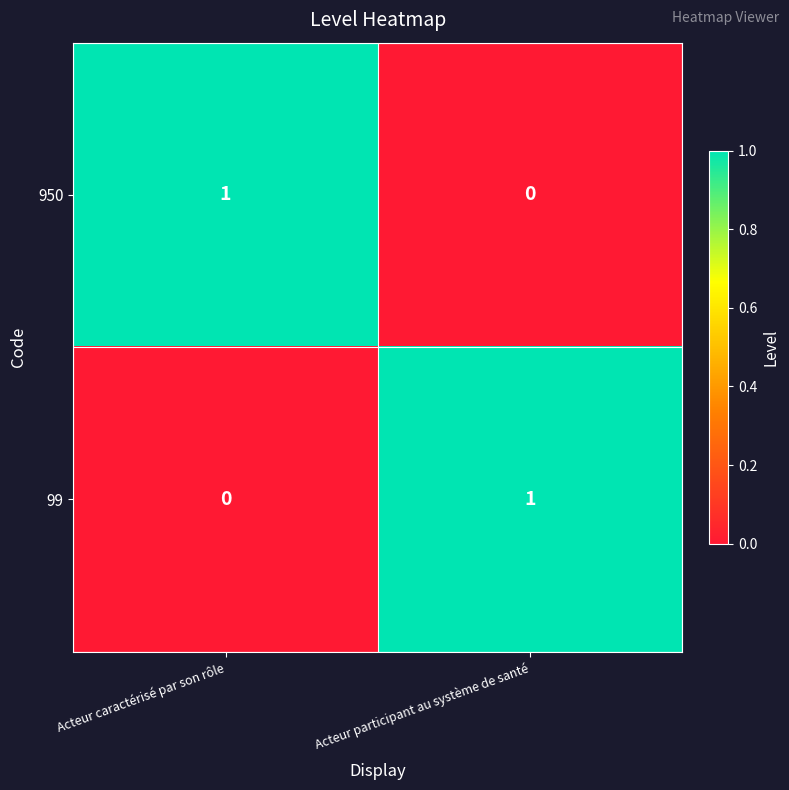

Rank the series at Acteur participant au système de santé from highest to lowest value.

99, 950